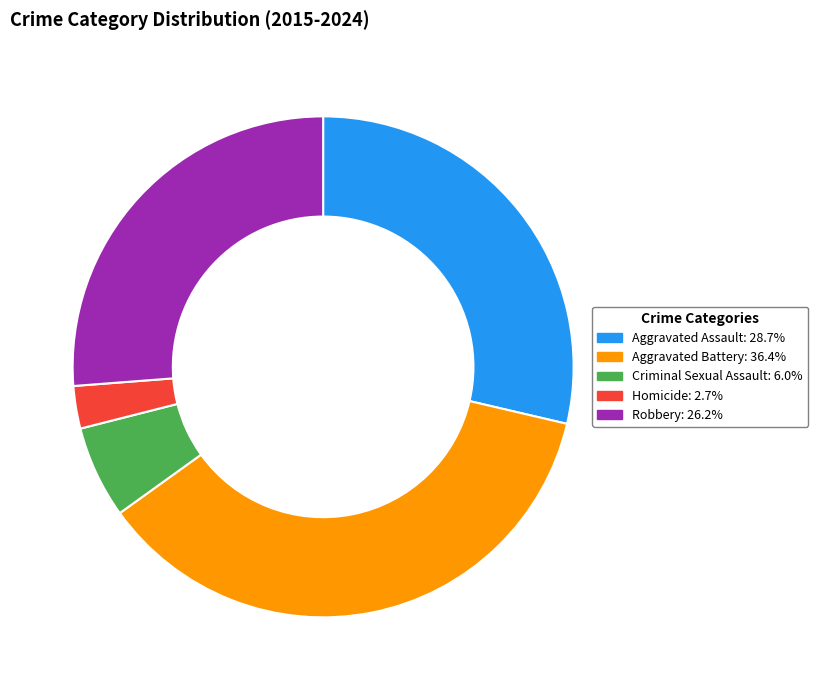

What is the smallest slice in the pie chart?

Homicide